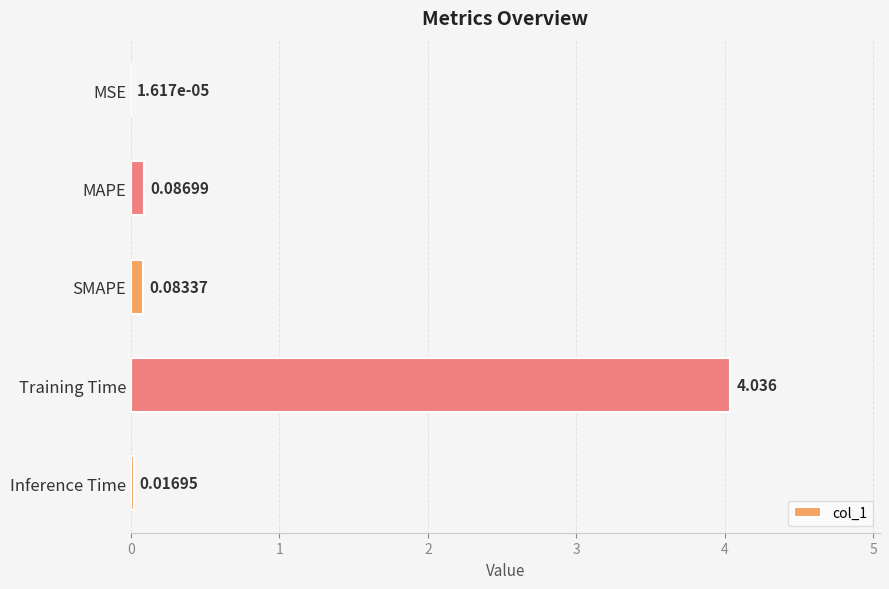

Between MSE and Inference Time, which is larger?

Inference Time